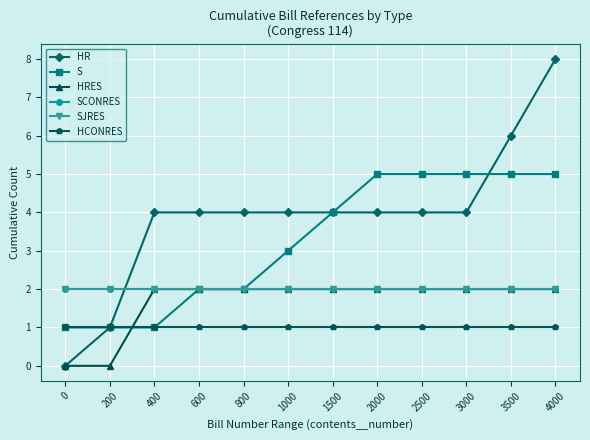

Is it true that HRES equals 0 at 2500?

False